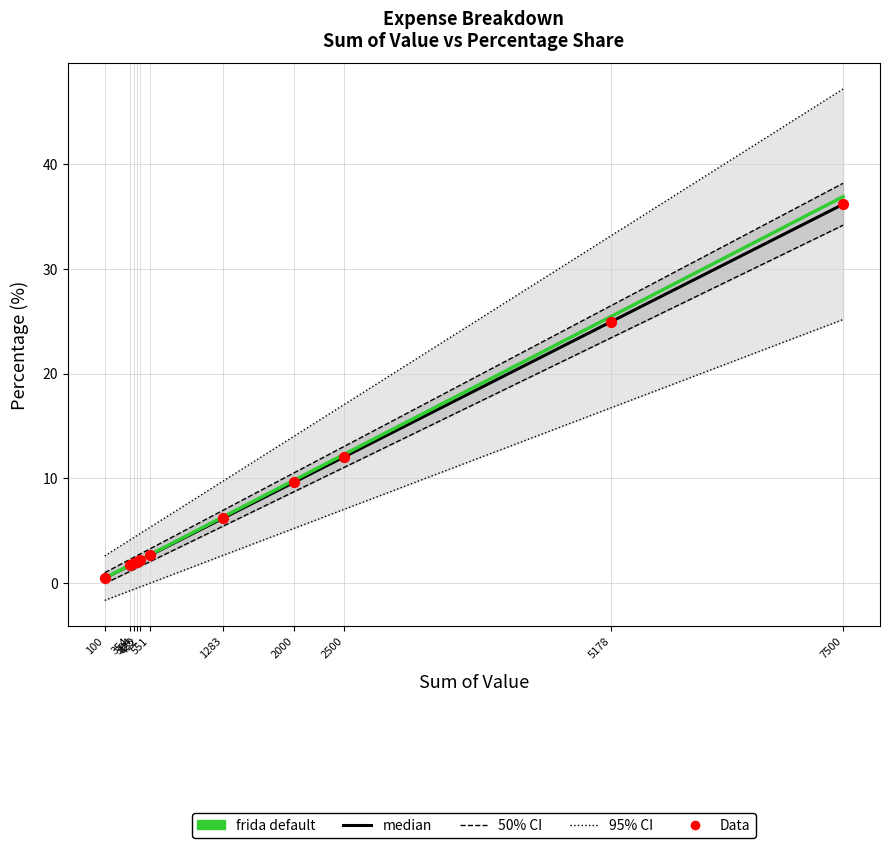

Which series contains the lowest Y value?

median